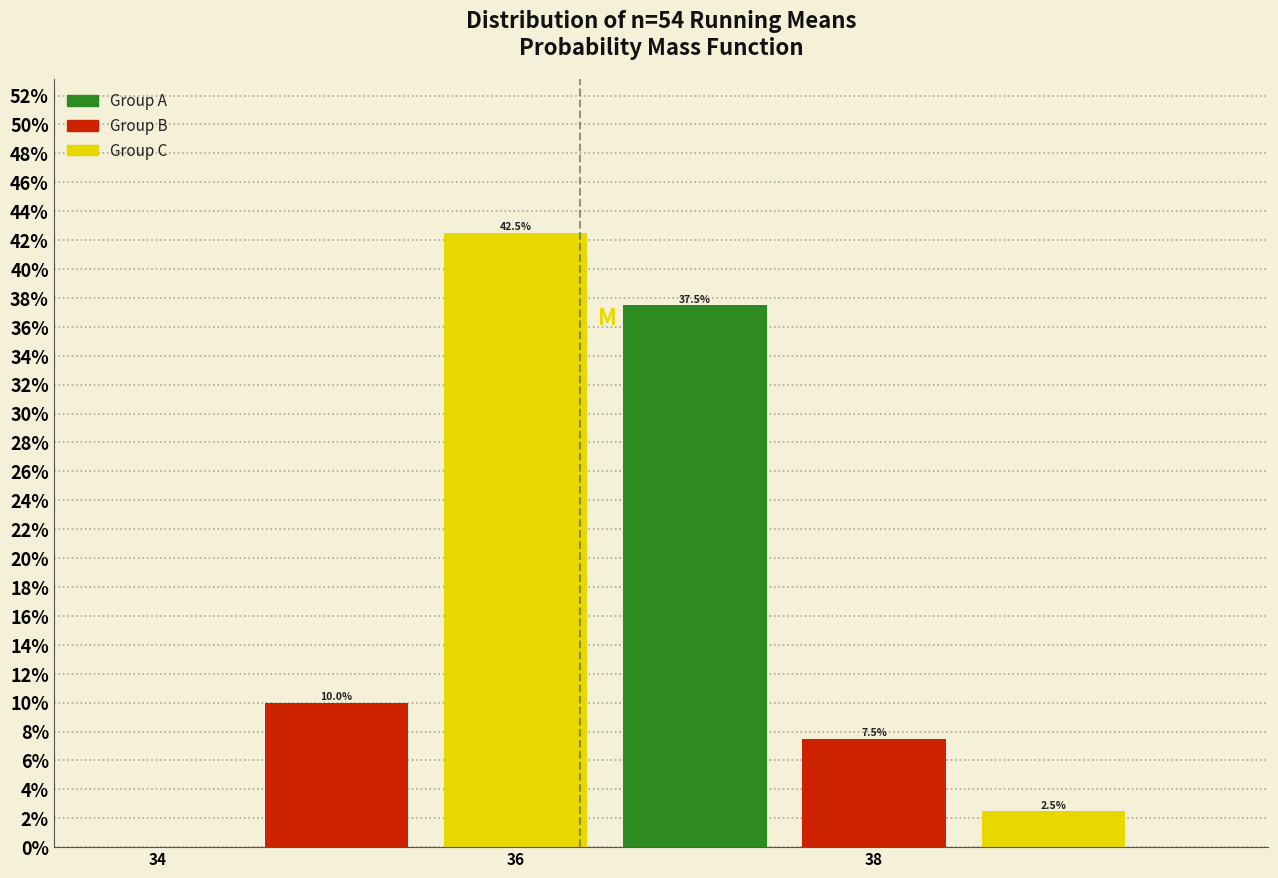

Which range on the x-axis has the tallest bar?

35.5 to 36.5